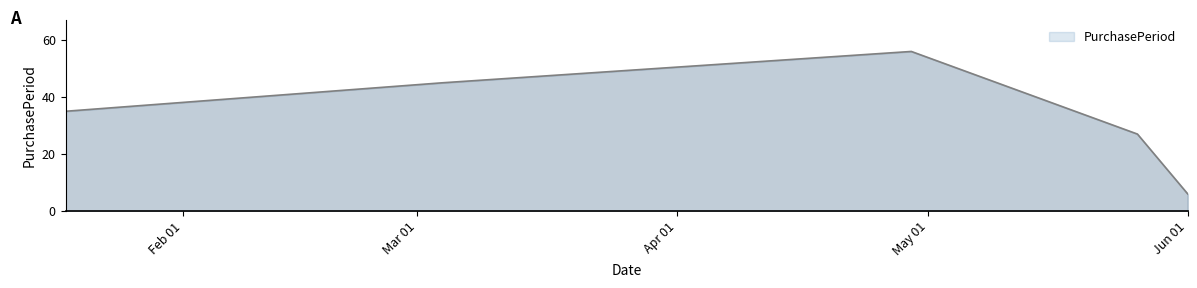

How many interior local peaks (higher than both neighbors) does the data have?

1